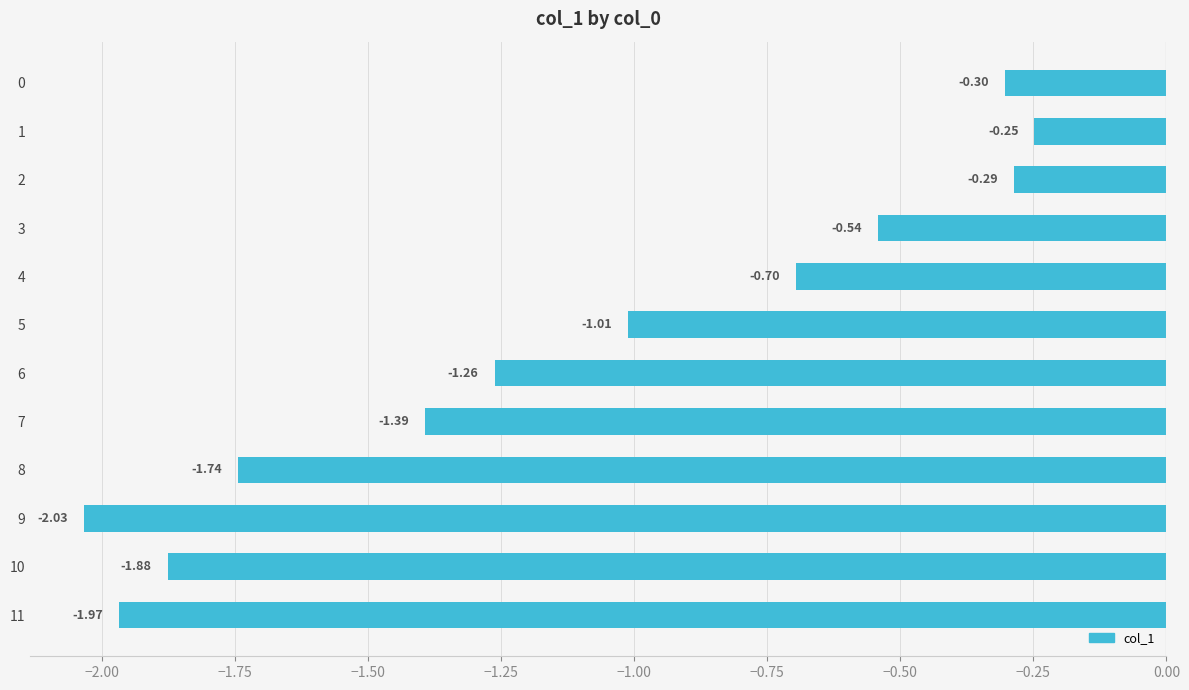

What is the sum of all values?

-13.4